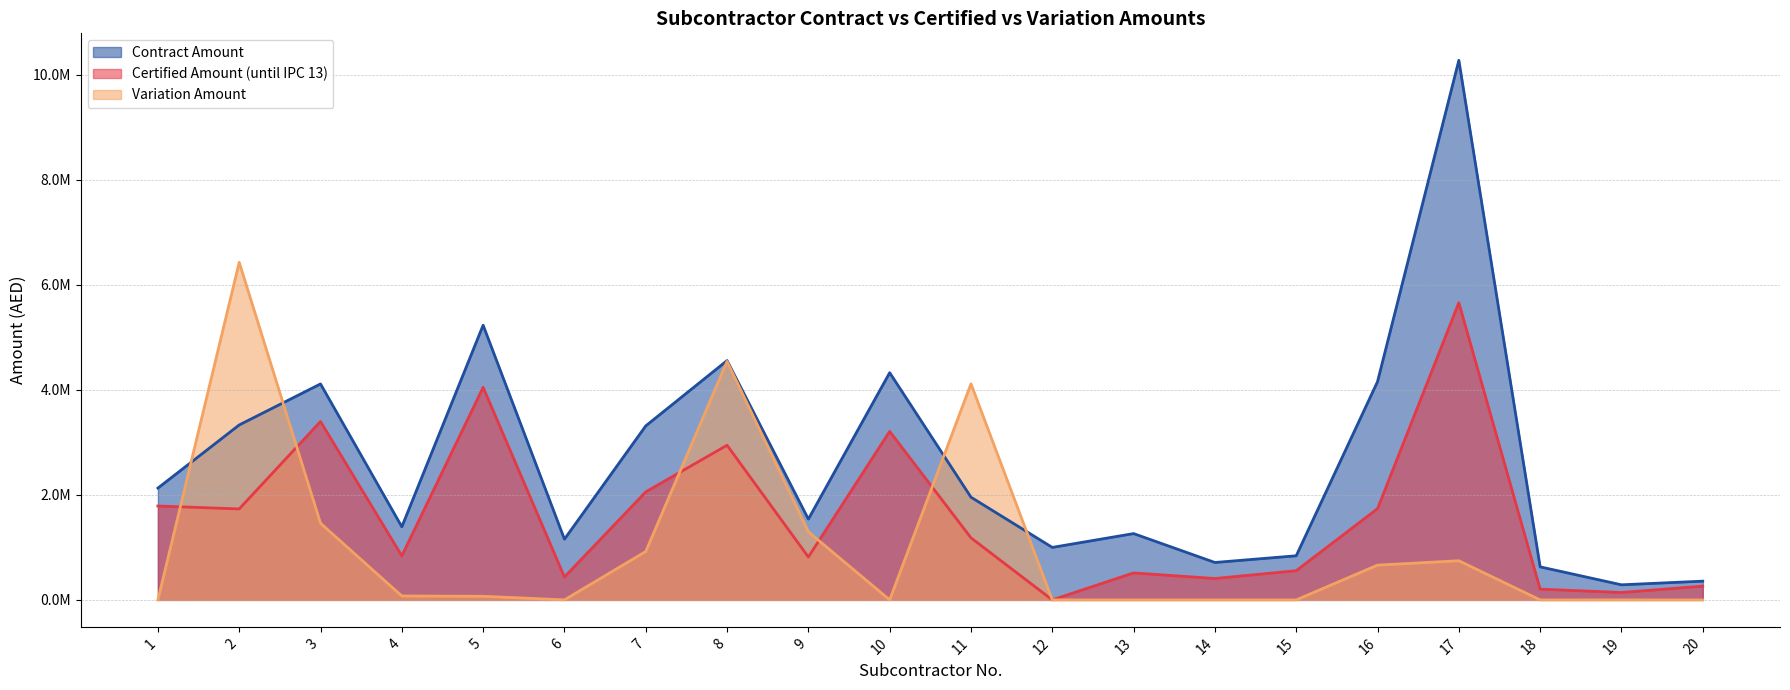

True or false: Certified Amount (until IPC 13) and Contract Amount intersect in this chart.

False